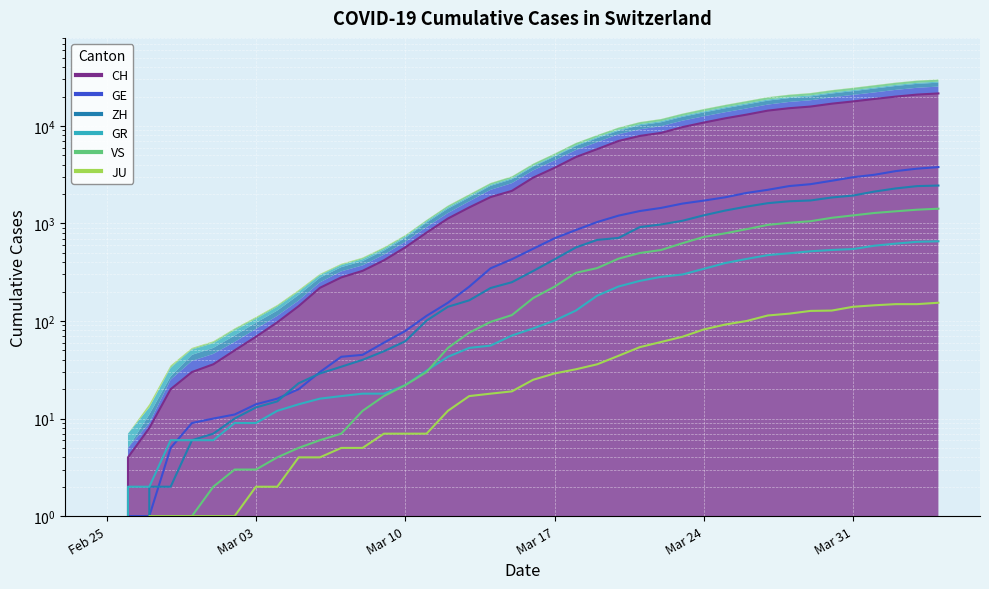

How many series are shown in this chart?

6